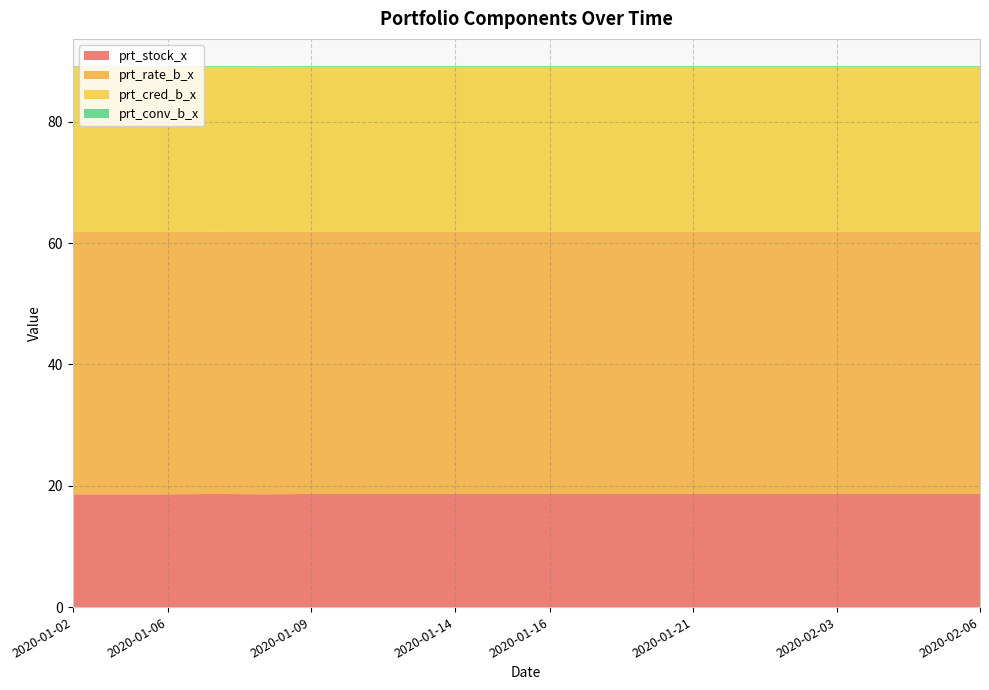

Reading right to left, what are all the values shown in this chart?

prt_stock_x: 18.6	18.6	18.6	18.6	18.6	18.6	18.6	18.6	18.6	18.6	18.6	18.6	18.6	18.6	18.6	18.6	18.6	18.6	18.6	18.6
prt_rate_b_x: 43.2	43.2	43.2	43.2	43.2	43.2	43.2	43.2	43.2	43.2	43.2	43.2	43.2	43.2	43.2	43.2	43.2	43.2	43.2	43.2
prt_cred_b_x: 27.2	27.2	27.2	27.2	27.2	27.2	27.2	27.2	27.2	27.2	27.2	27.2	27.2	27.2	27.2	27.2	27.2	27.2	27.2	27.2
prt_conv_b_x: 0.1	0.1	0.1	0.1	0.1	0.1	0.1	0.1	0.1	0.1	0.1	0.1	0.1	0.1	0.1	0.1	0.1	0.1	0.1	0.1